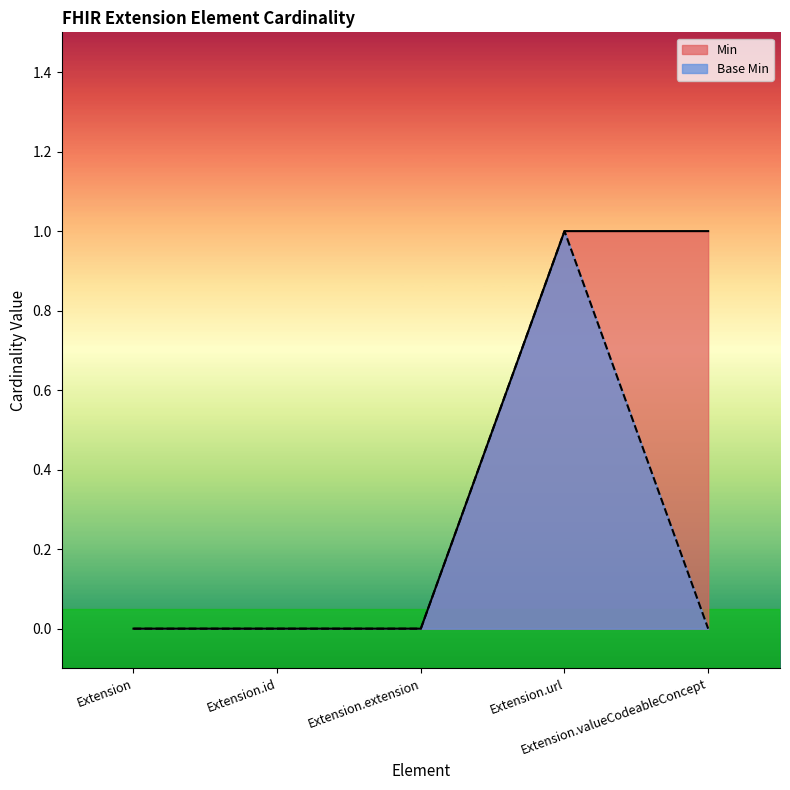

List the labels in order of Base Min value, largest first.

Extension.url, Extension, Extension.id, Extension.extension, Extension.valueCodeableConcept